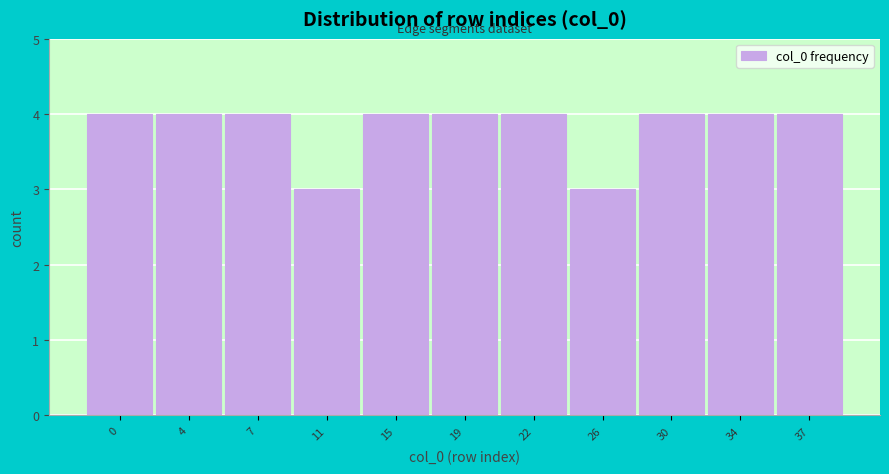

Reading left to right, transcribe all the data shown in this chart.

0=4	4=4	7=4	11=3	15=4	19=4	22=4	26=3	30=4	34=4	37=4